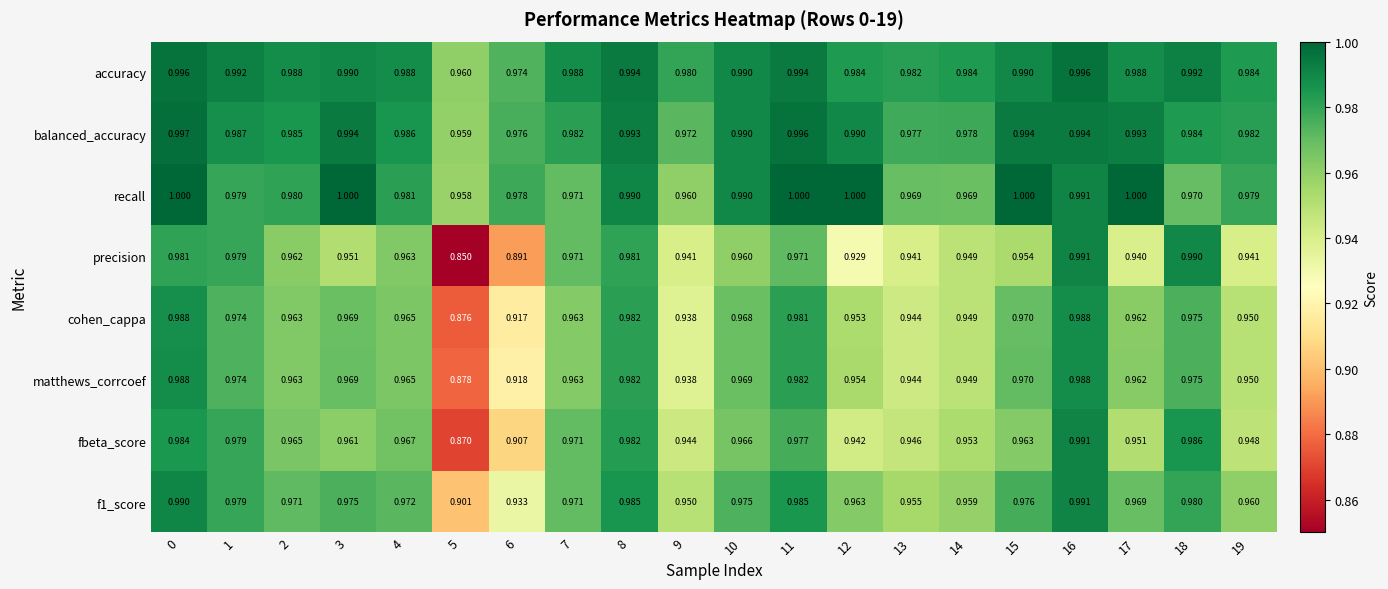

Between 13 and 14, which series saw the biggest shift?

precision